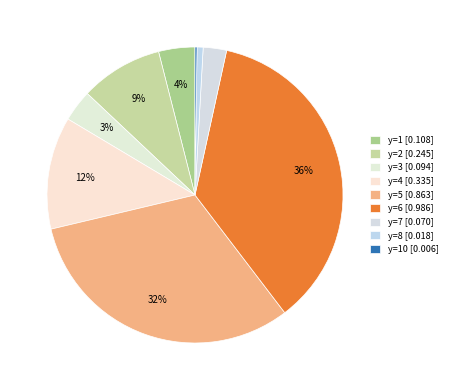

To the nearest percent, what is the average slice percentage?

10%